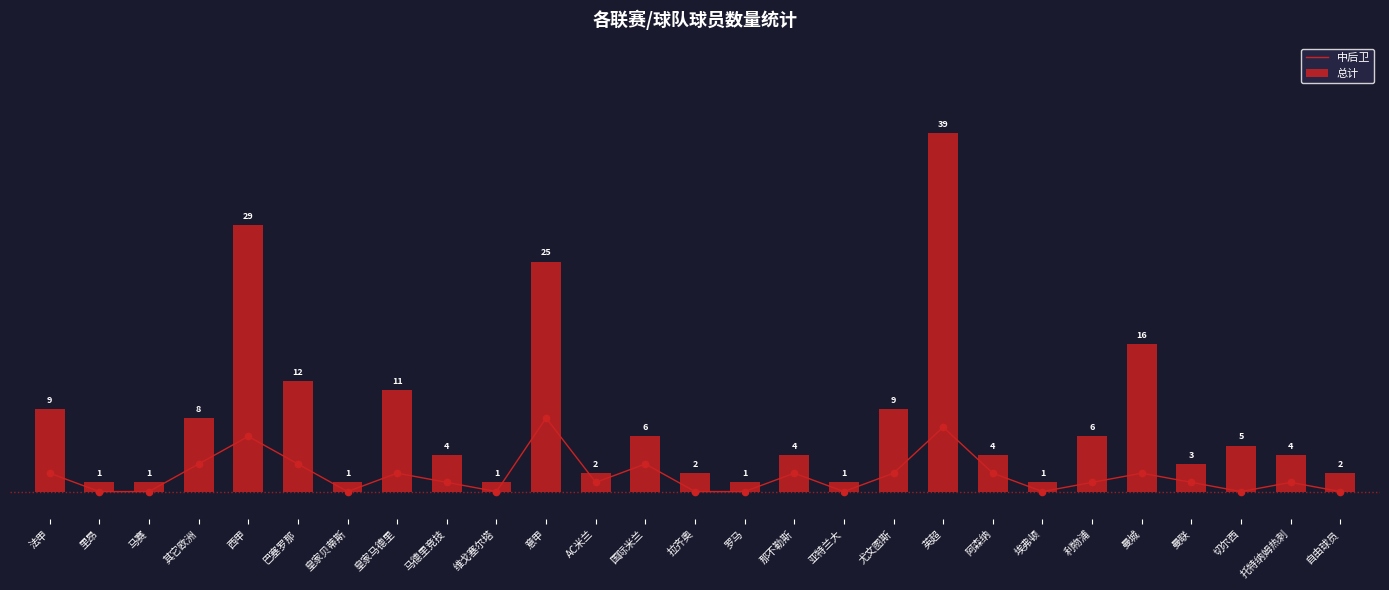

Which series reaches the minimum Y coordinate?

中后卫